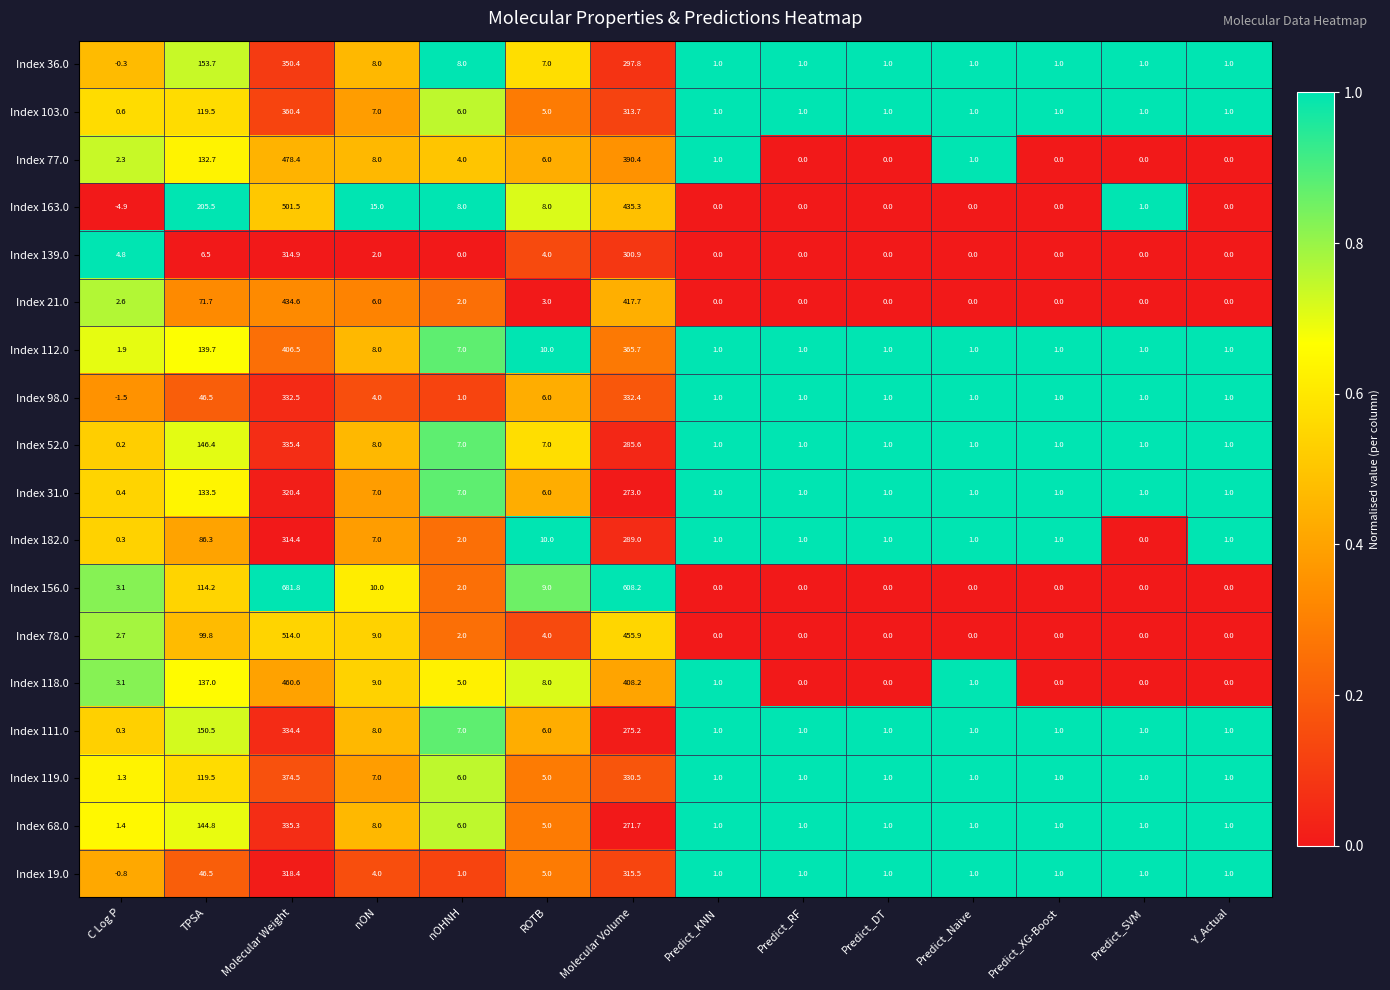

Rank the series by their maximum value, from highest to lowest.

Index 156.0, Index 78.0, Index 163.0, Index 77.0, Index 118.0, Index 21.0, Index 112.0, Index 119.0, Index 103.0, Index 36.0, Index 52.0, Index 68.0, Index 111.0, Index 98.0, Index 31.0, Index 19.0, Index 139.0, Index 182.0